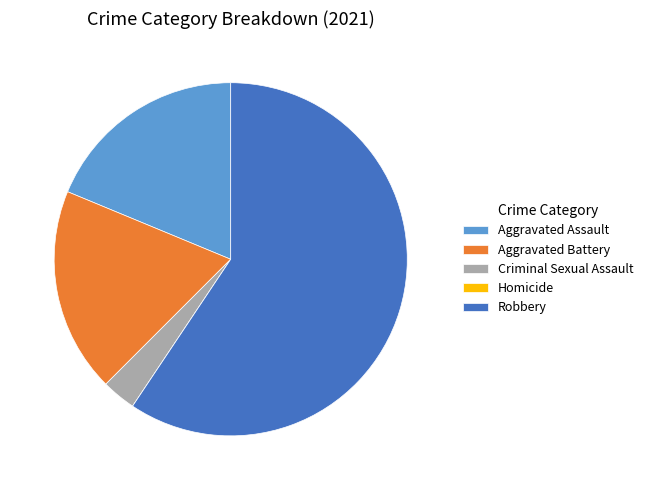

Does any single category account for the majority?

Yes